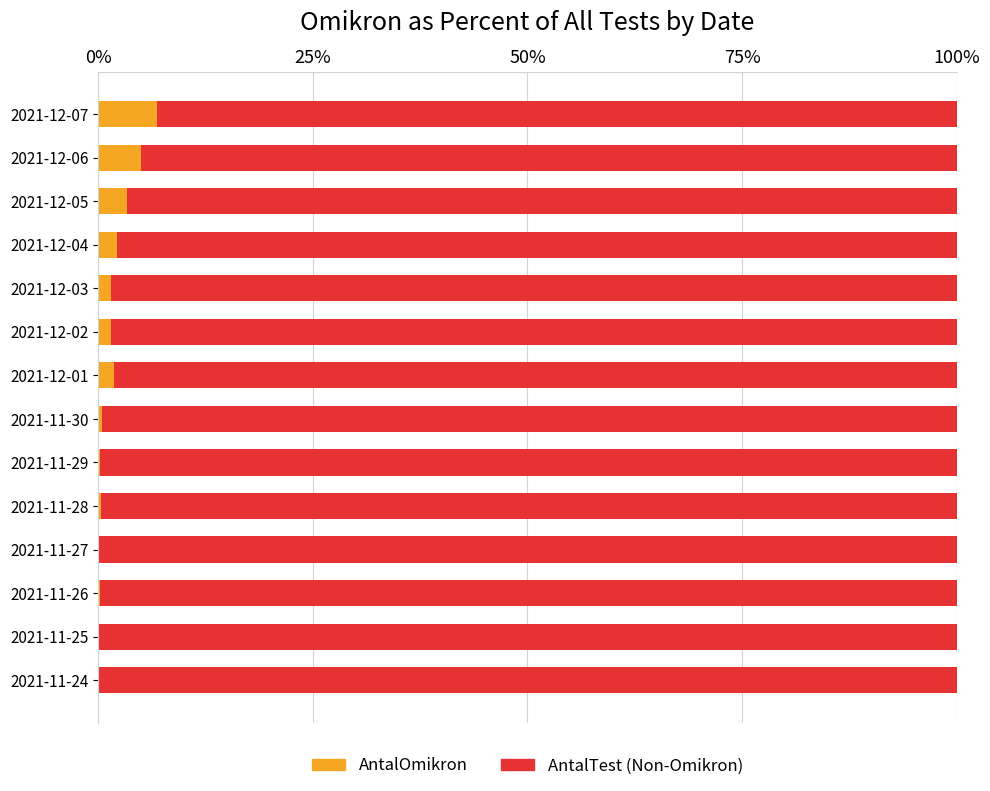

At which label does AntalOmikron reach its peak?

2021-12-07